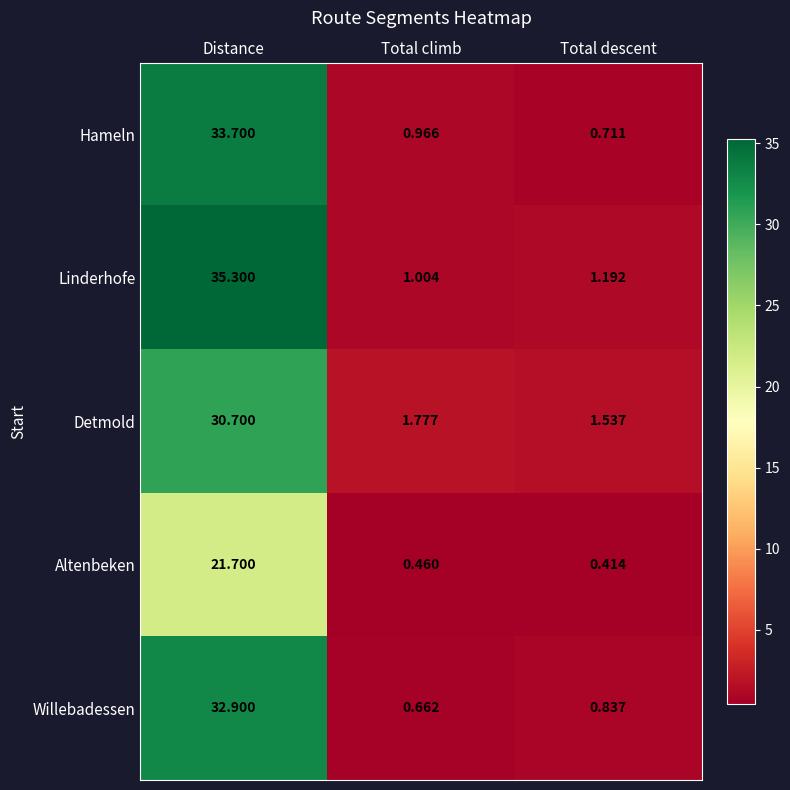

Between Distance and Total climb, which series saw the biggest shift?

Linderhofe